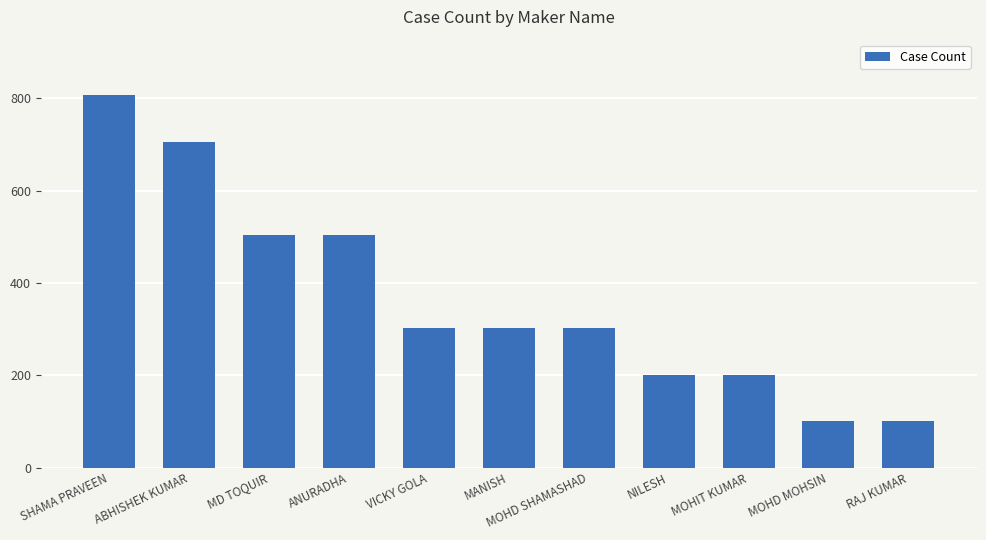

Read the value at NILESH.

201